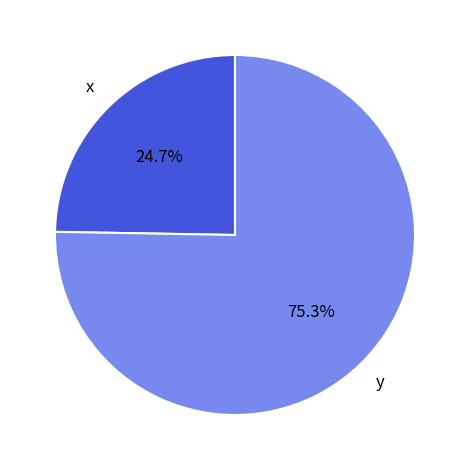

Is there a majority slice in this chart?

Yes